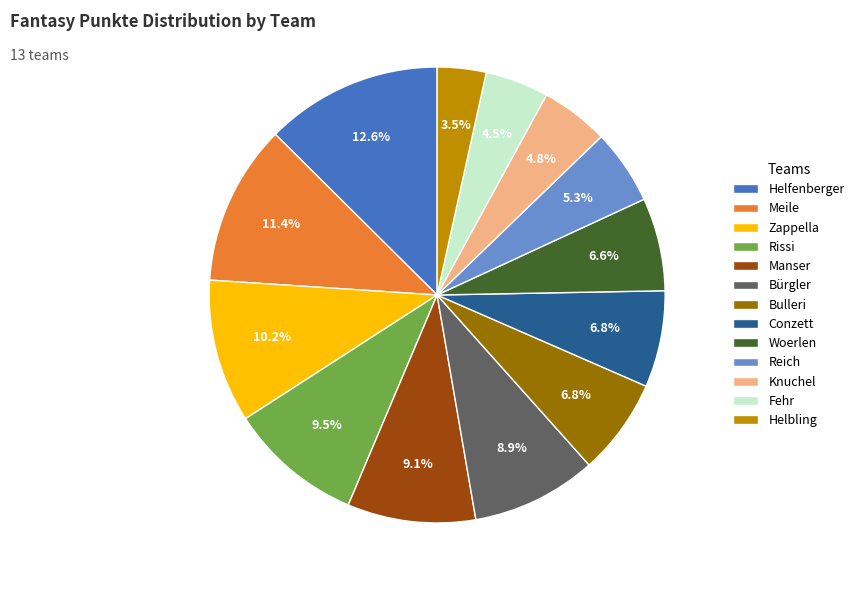

To the nearest percent, what is the average slice percentage?

8%